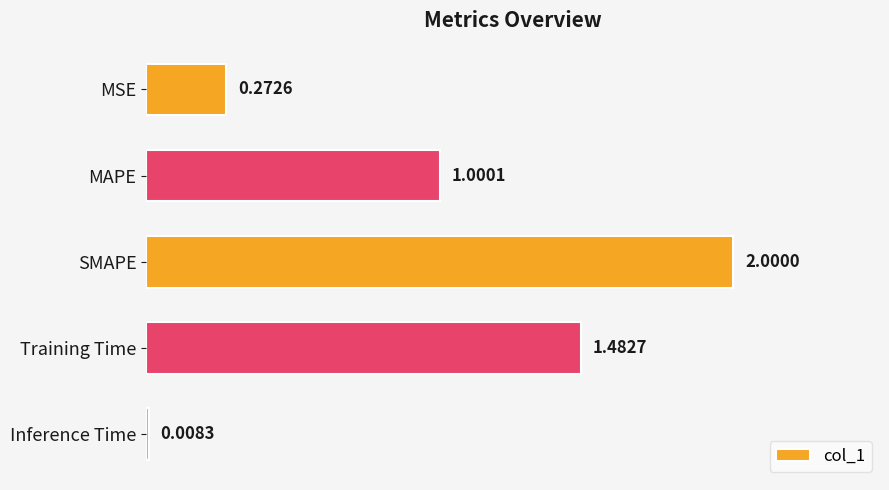

What is the change in value from MSE to Training Time?

+1.2